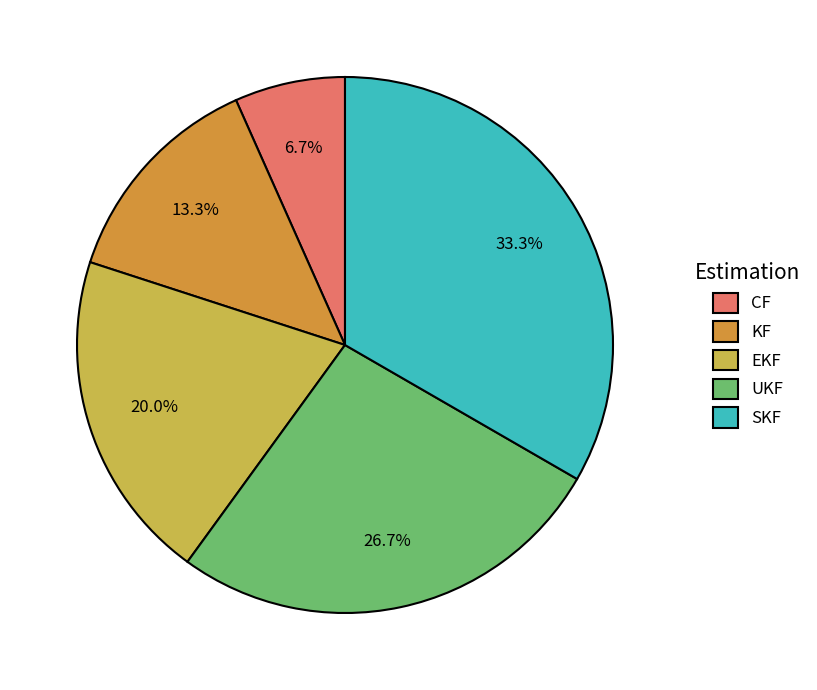

Which has a higher value, KF or SKF?

SKF